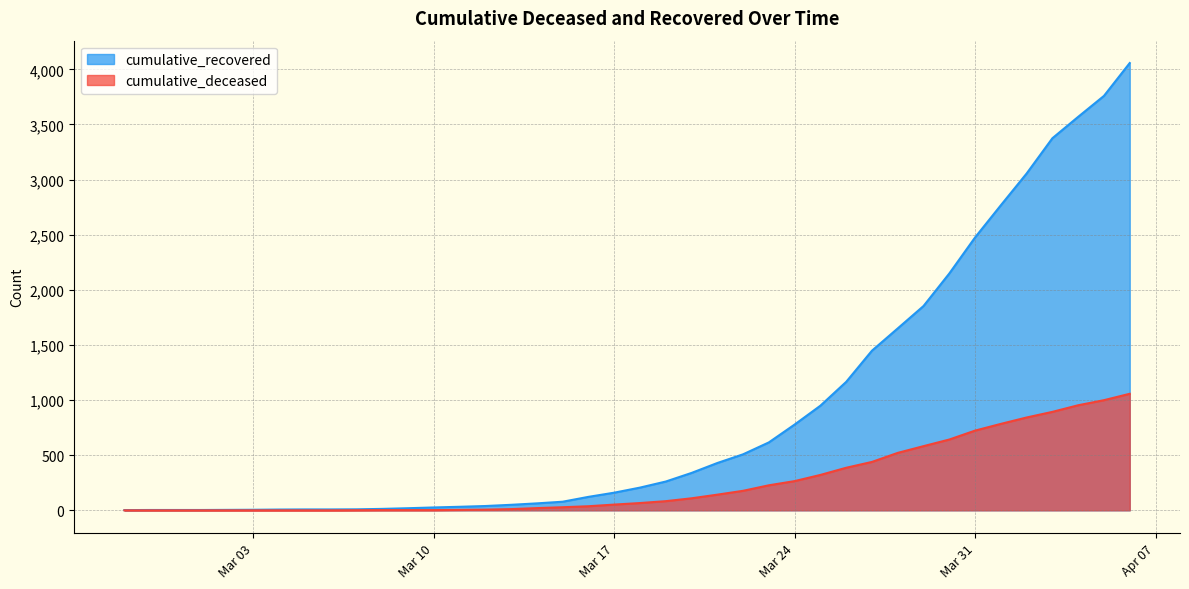

List the series in order of their peak value, lowest first.

cumulative_deceased, cumulative_recovered